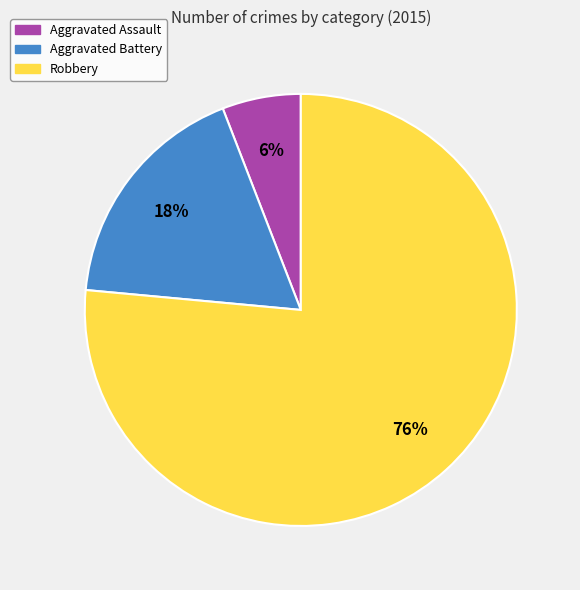

Is it true that Aggravated Battery is 25% of the pie?

False